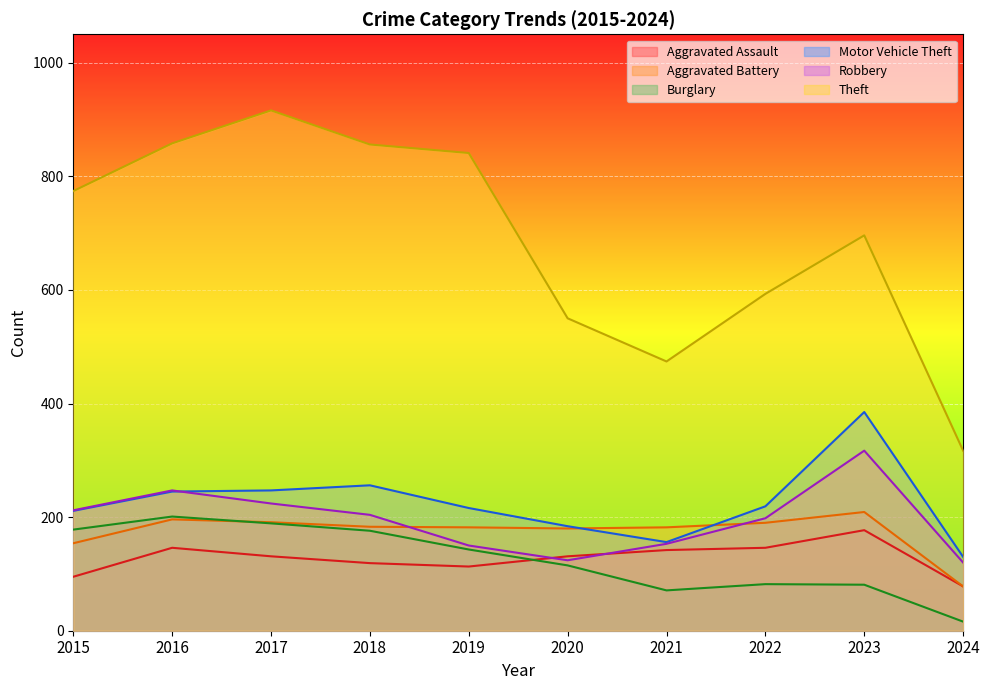

Reading right to left, list all the values displayed in this chart.

Aggravated Assault: 2024=78	2023=177	2022=146	2021=142	2020=131	2019=113	2018=119	2017=131	2016=146	2015=95
Aggravated Battery: 2024=78	2023=209	2022=190	2021=182	2020=180	2019=182	2018=183	2017=191	2016=196	2015=154
Burglary: 2024=16	2023=81	2022=82	2021=71	2020=115	2019=143	2018=176	2017=189	2016=201	2015=178
Motor Vehicle Theft: 2024=130	2023=385	2022=219	2021=156	2020=184	2019=216	2018=256	2017=247	2016=245	2015=211
Robbery: 2024=120	2023=317	2022=198	2021=153	2020=124	2019=150	2018=204	2017=224	2016=247	2015=212
Theft: 2024=317	2023=696	2022=593	2021=474	2020=550	2019=841	2018=856	2017=916	2016=858	2015=774